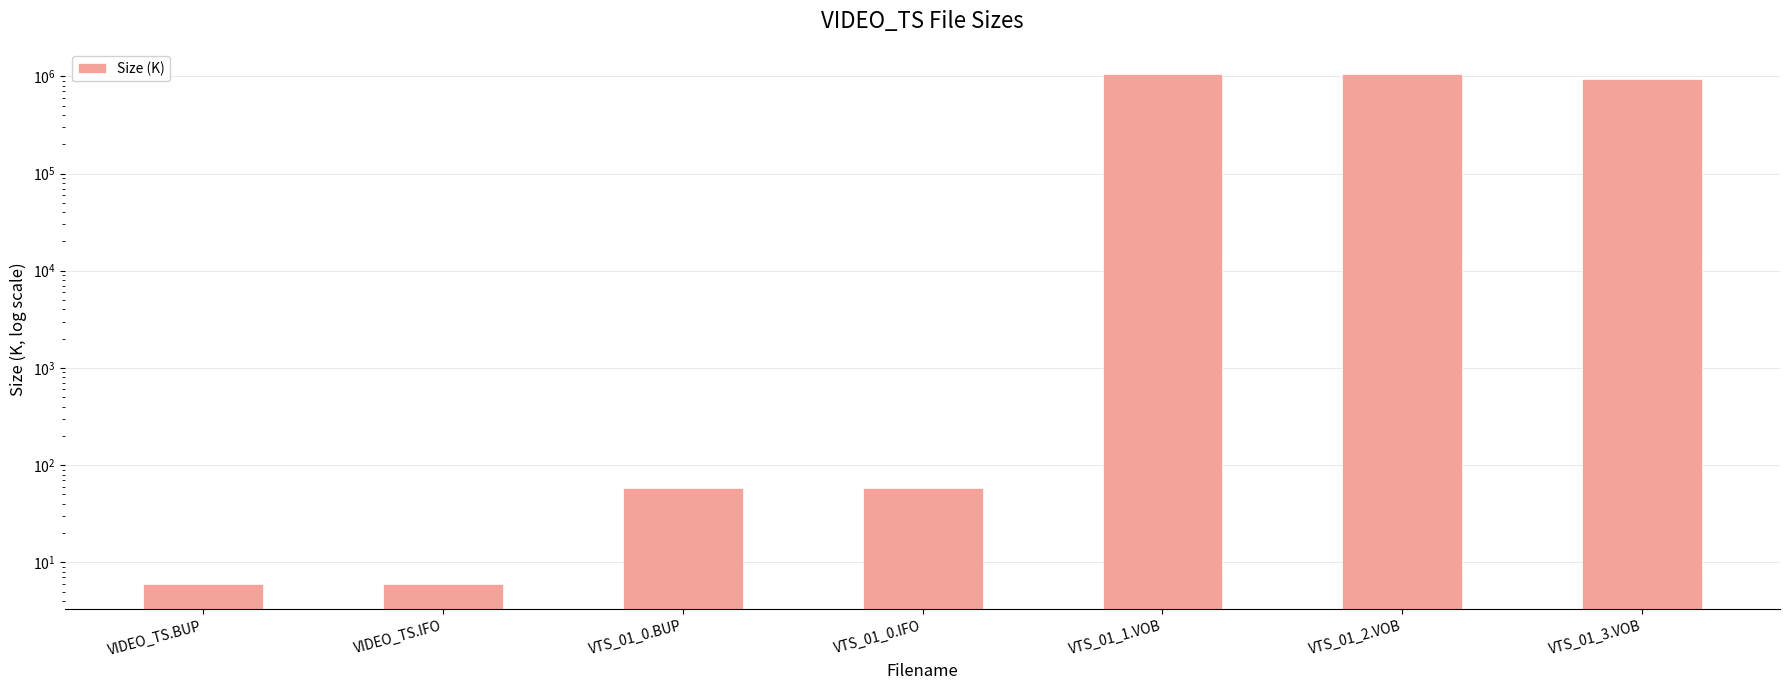

Which has a higher value, VTS_01_0.IFO or VIDEO_TS.IFO?

VTS_01_0.IFO